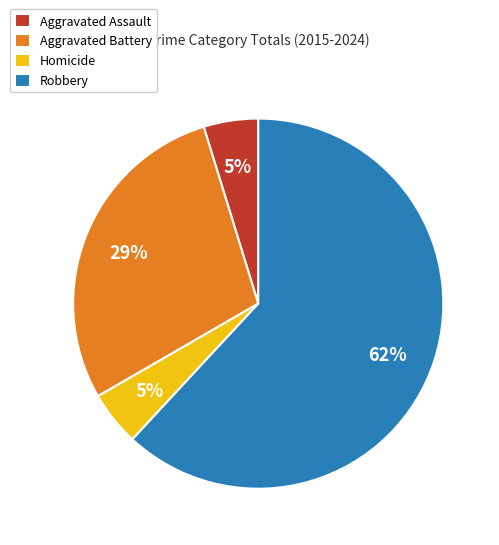

True or false: Homicide accounts for 5% of the total.

True